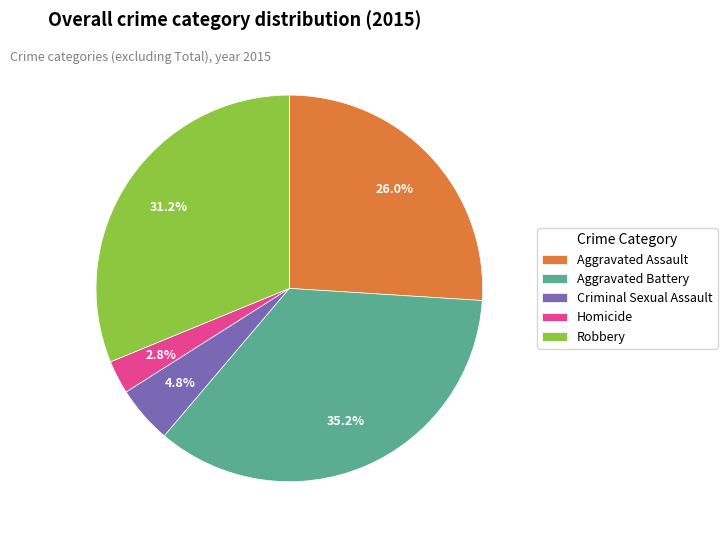

What is the largest slice in the pie chart?

Aggravated Battery